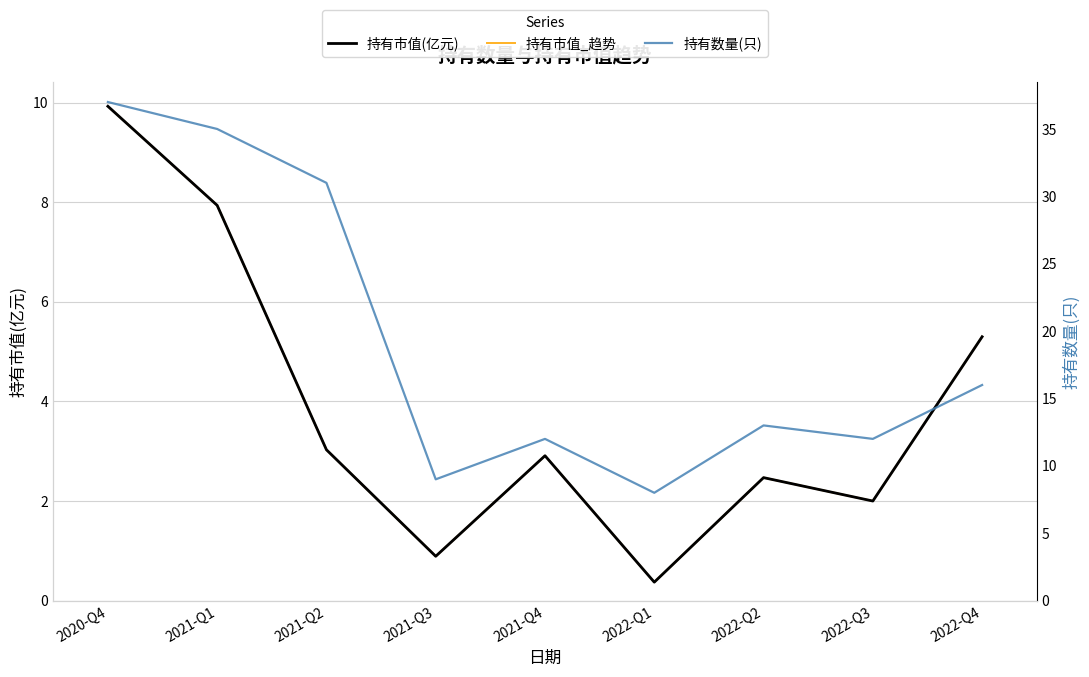

True or false: 持有市值_趋势 and 持有市值(亿元) cross at least once.

False